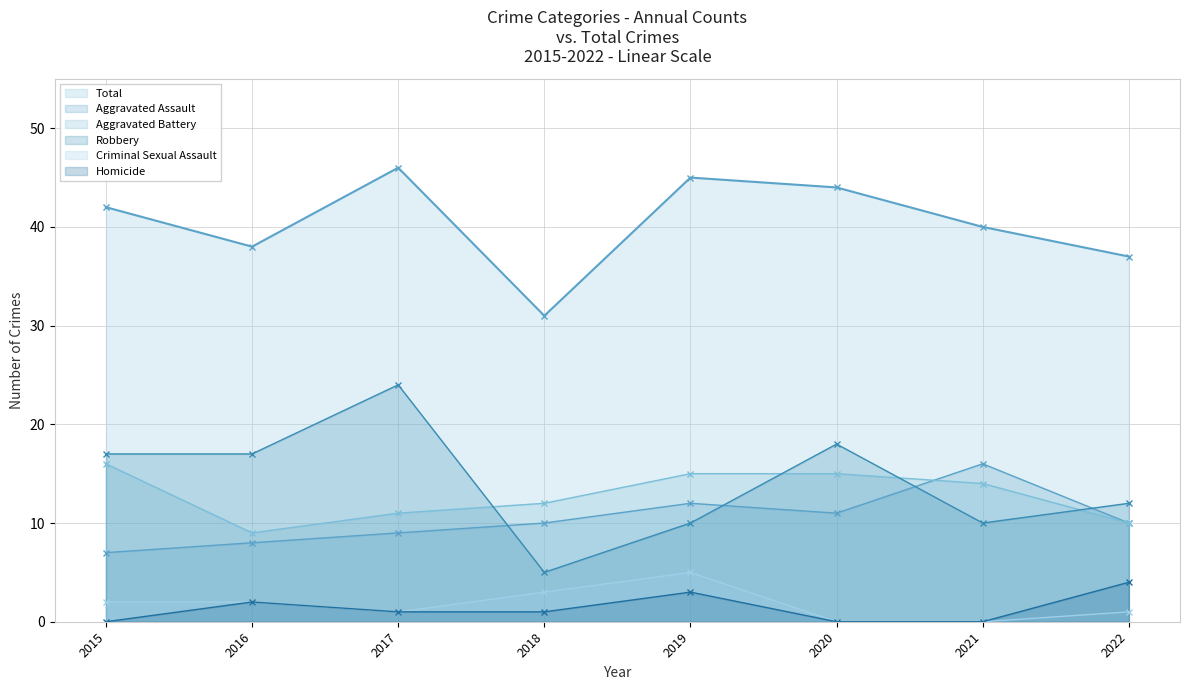

At 2015, list the series in order from largest to smallest.

Total, Robbery, Aggravated Battery, Aggravated Assault, Criminal Sexual Assault, Homicide